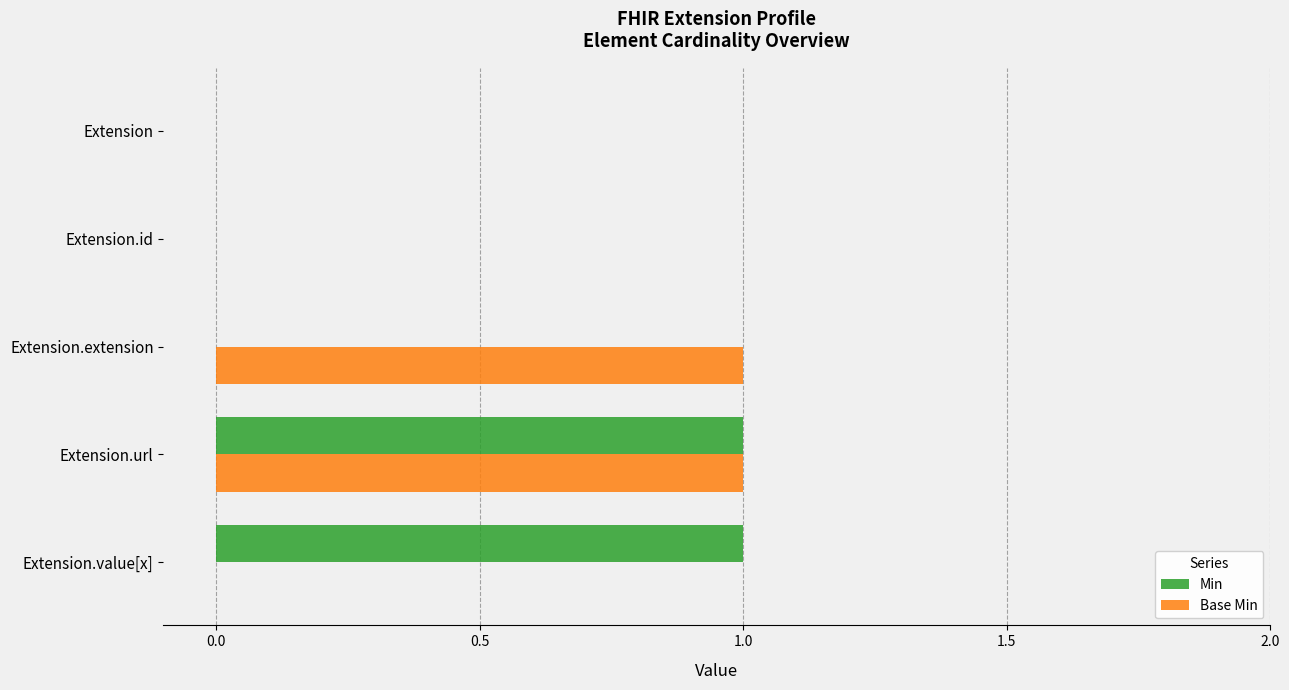

Is the value of Base Min at Extension greater than the value of Min at Extension.value[x]?

No